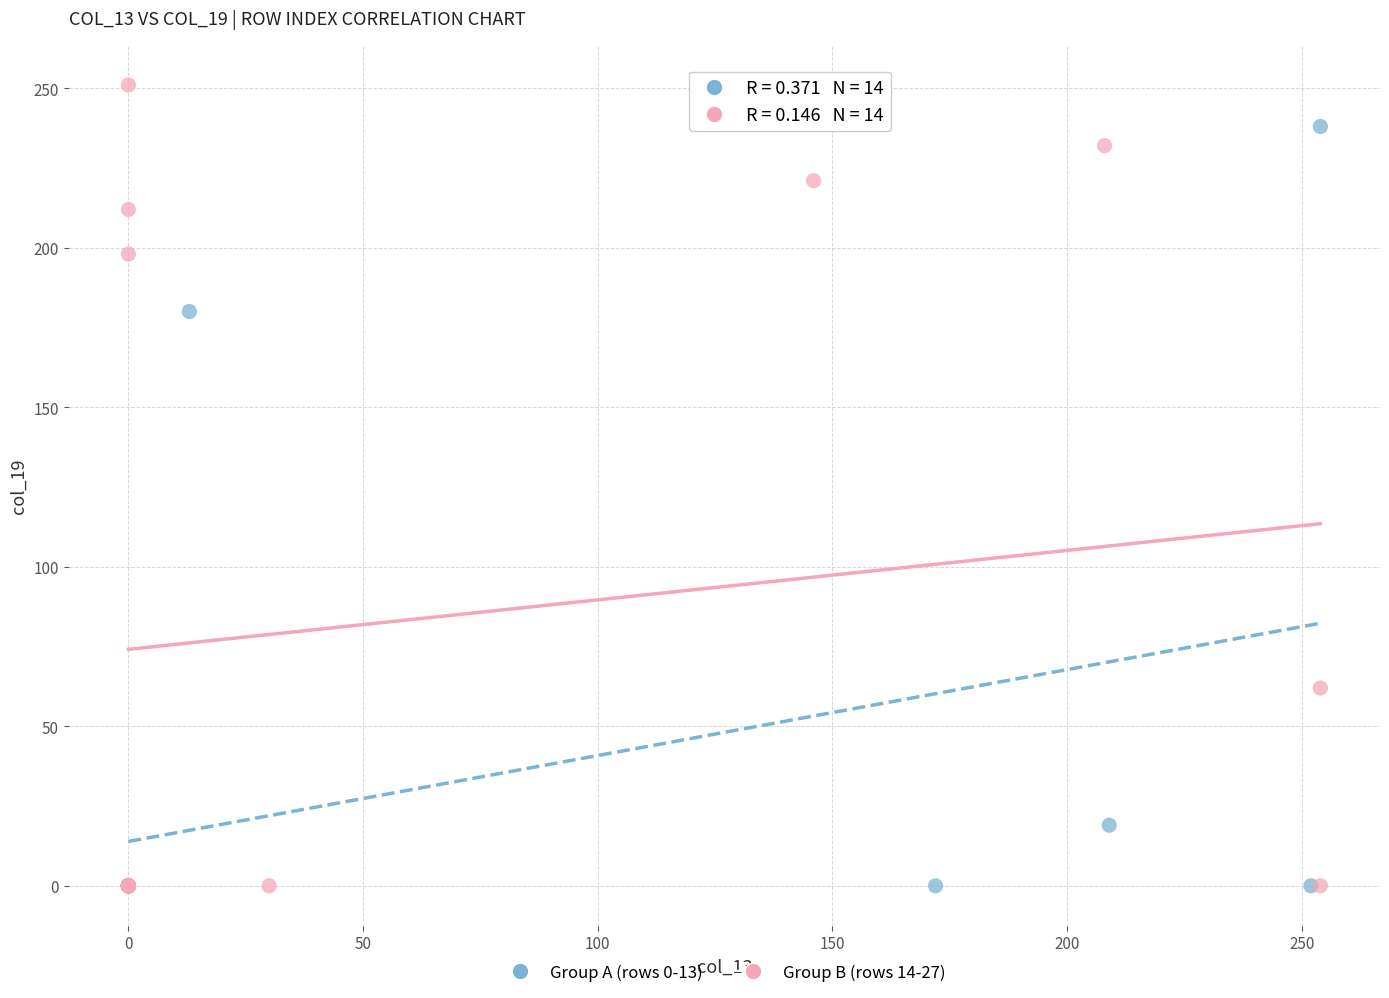

Which series reaches the maximum Y coordinate?

Group B (rows 14-27)